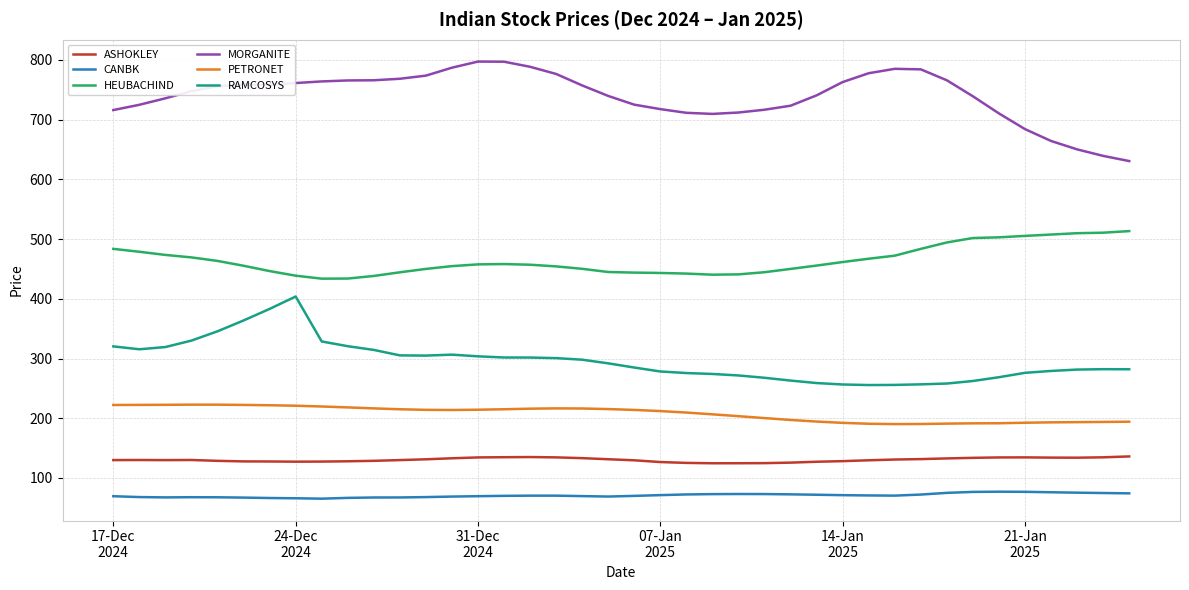

How many lines are shown in the chart?

6